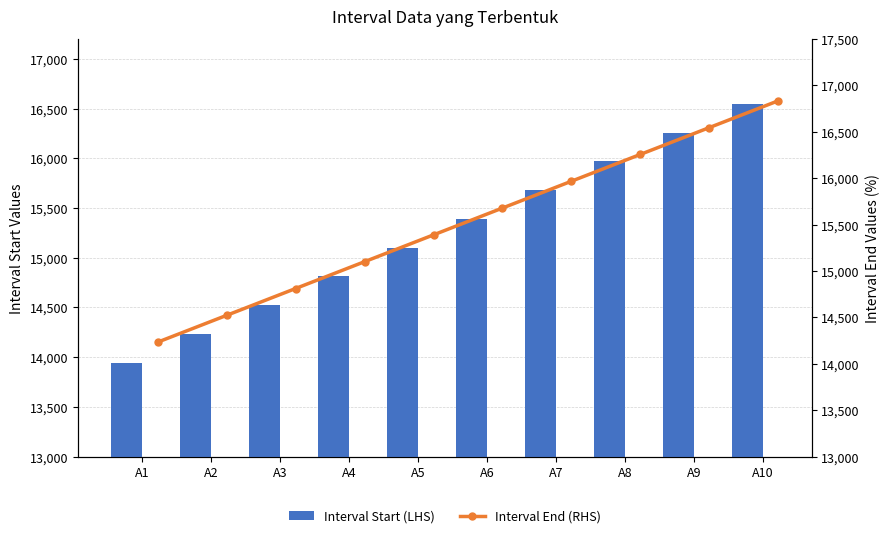

Between A3 and A10, which series saw the biggest shift?

Interval Start (LHS)